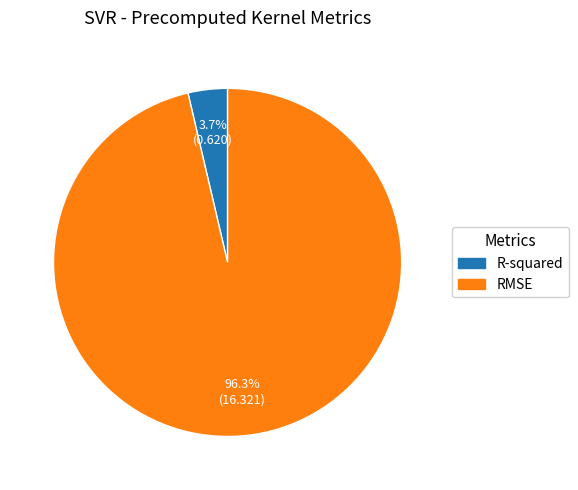

To the nearest percent, what portion does RMSE represent?

96%